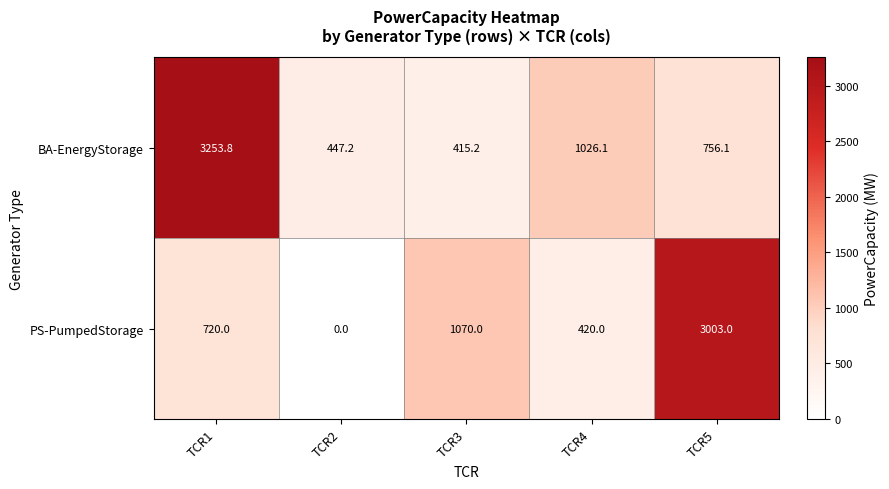

Rank the series by their average value, from highest to lowest.

BA-EnergyStorage, PS-PumpedStorage